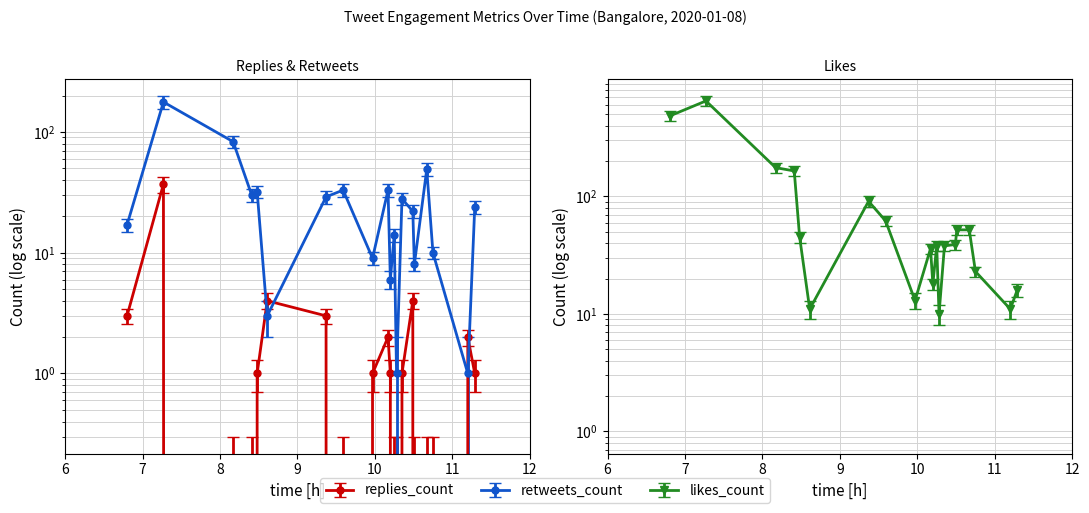

What is the label of the 18th point from the left?

10:45